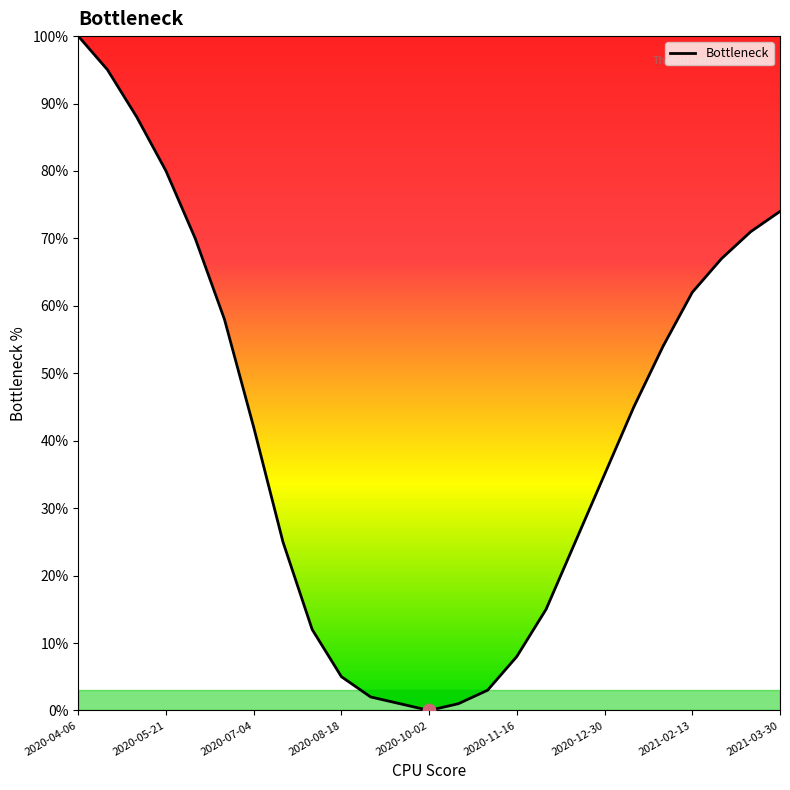

What is the greatest value displayed?

100